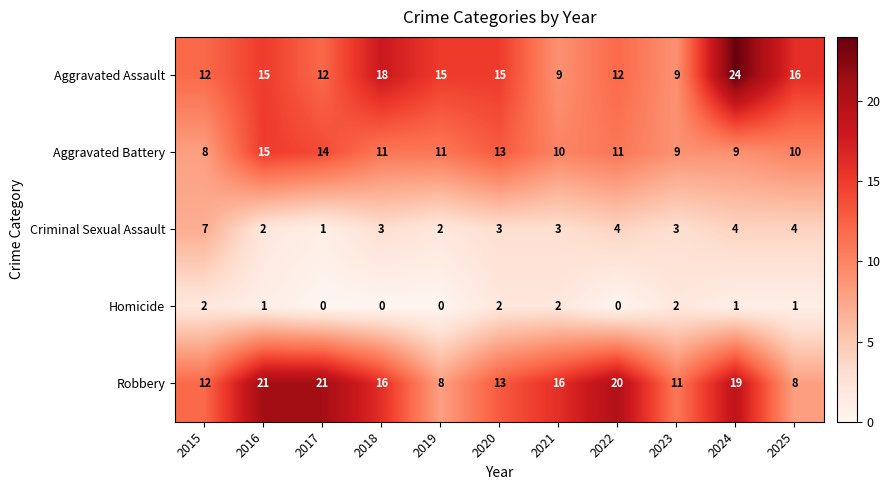

Which series has the largest total across all categories?

Robbery